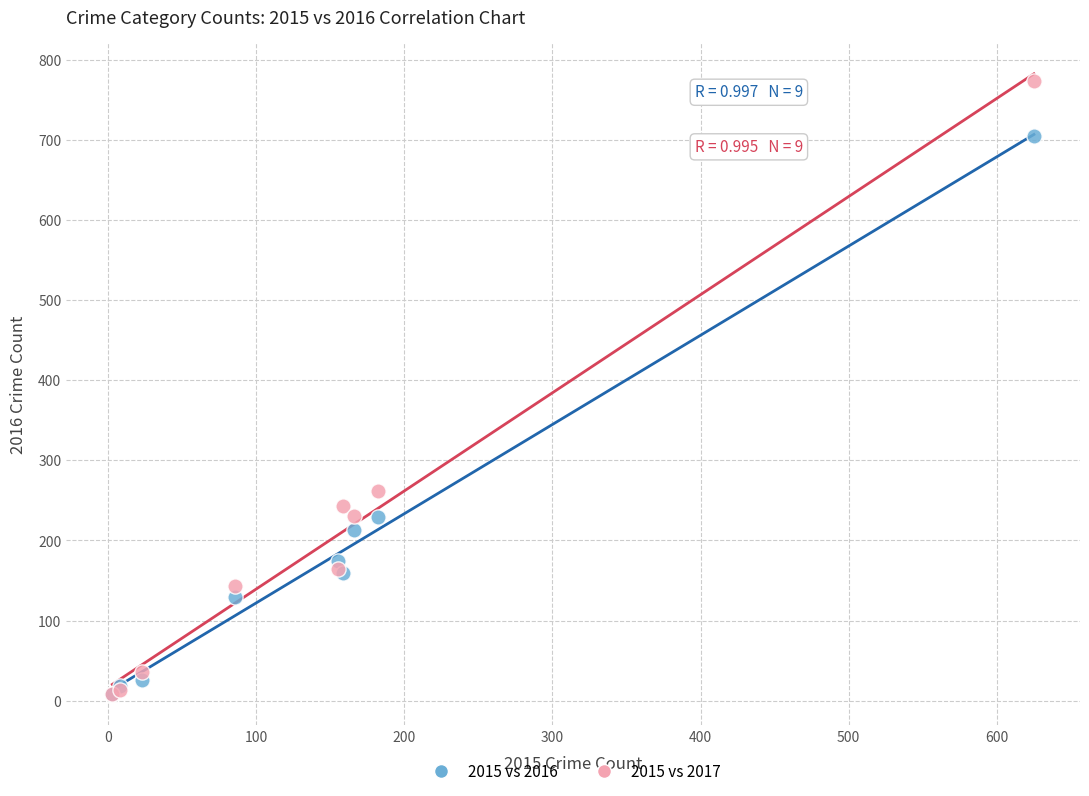

What are all the series names shown in the legend?

2015 vs 2016, 2015 vs 2017